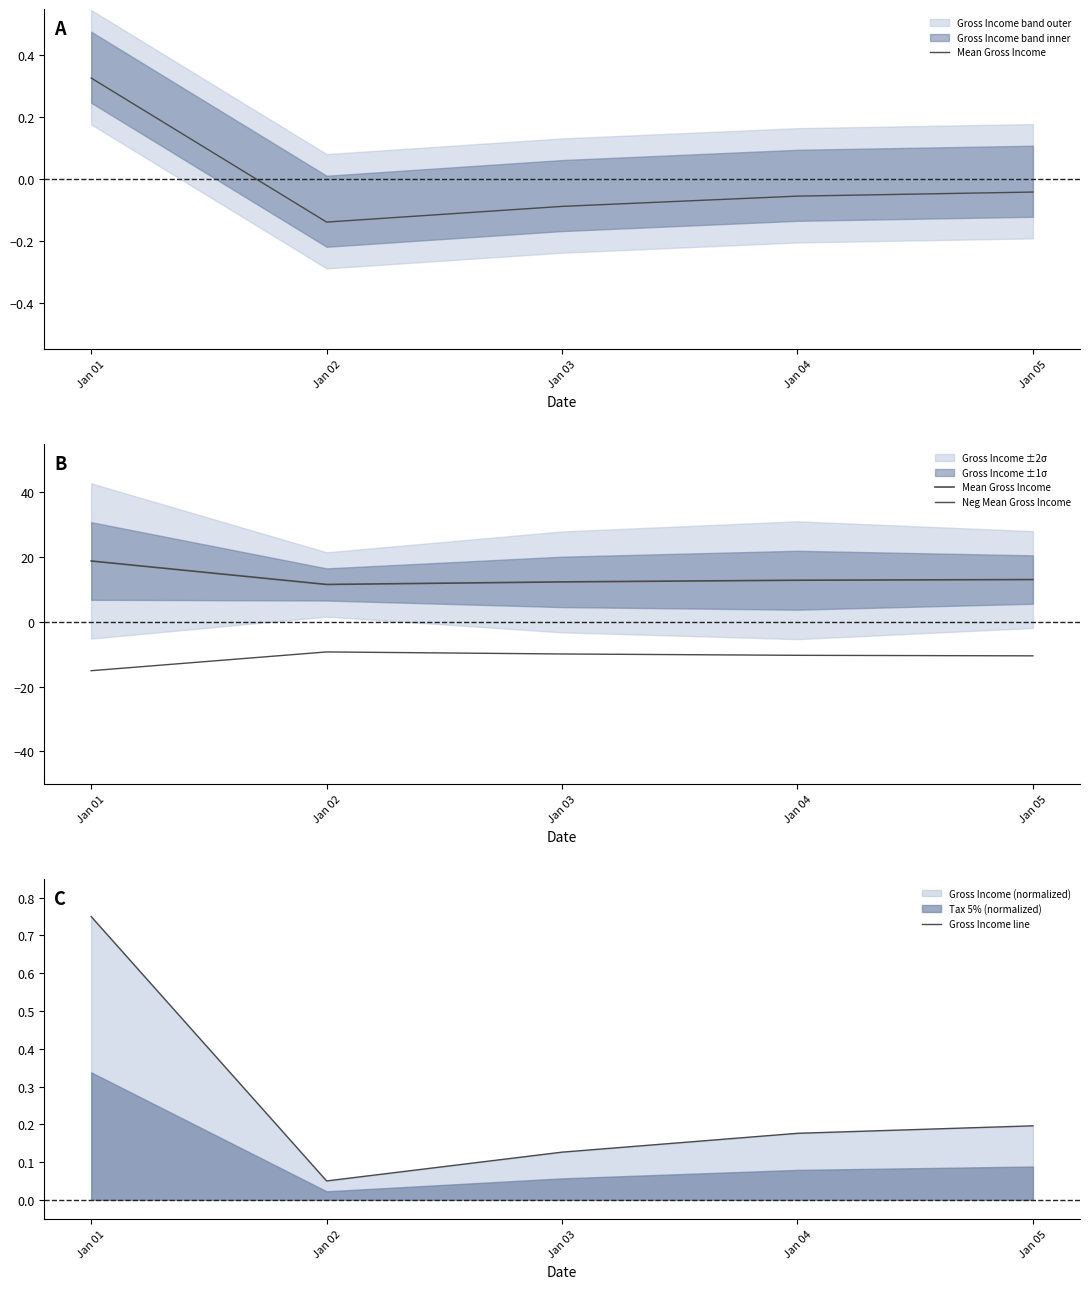

Is it true that Gross Income line equals 0.3 at Jan 04?

False